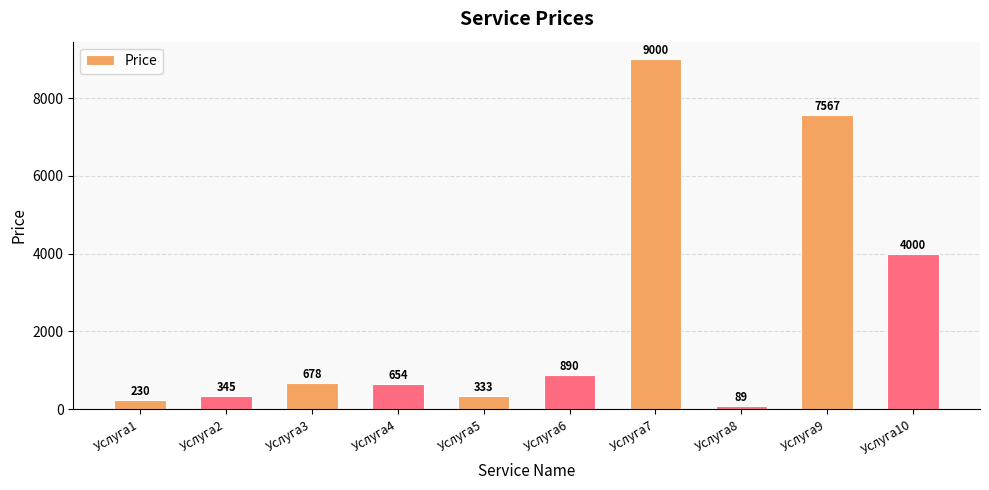

How many bars are there in total?

10